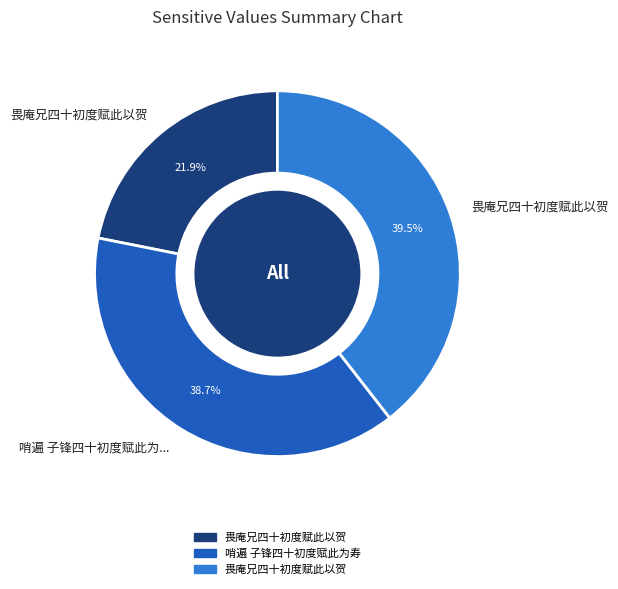

Is there any slice that represents more than half of the pie?

No